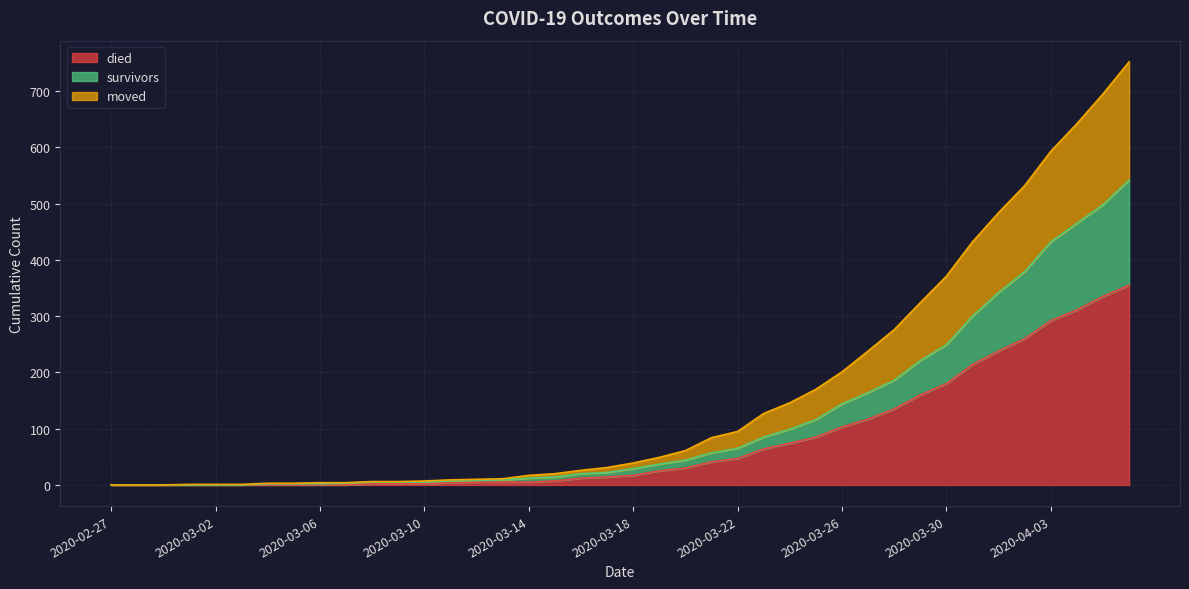

Does the chart display data point markers on the line(s)?

No